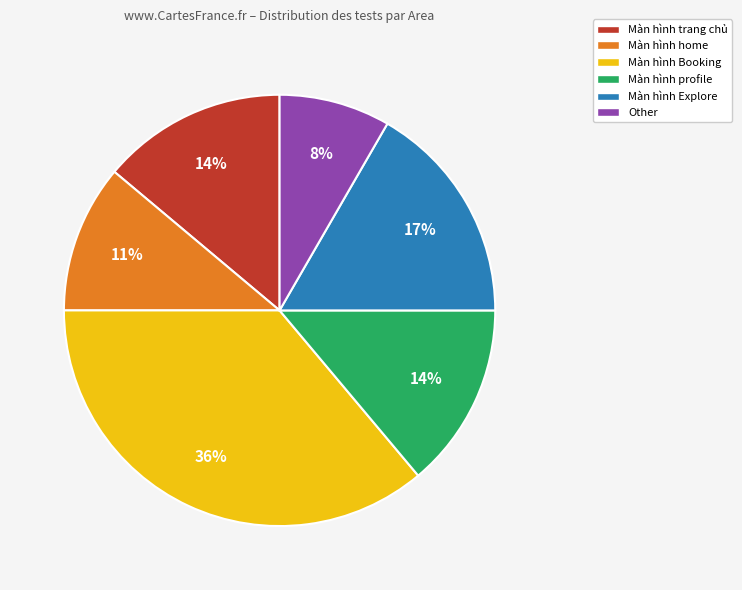

To the nearest percent, what percentage of the pie is Other?

8%